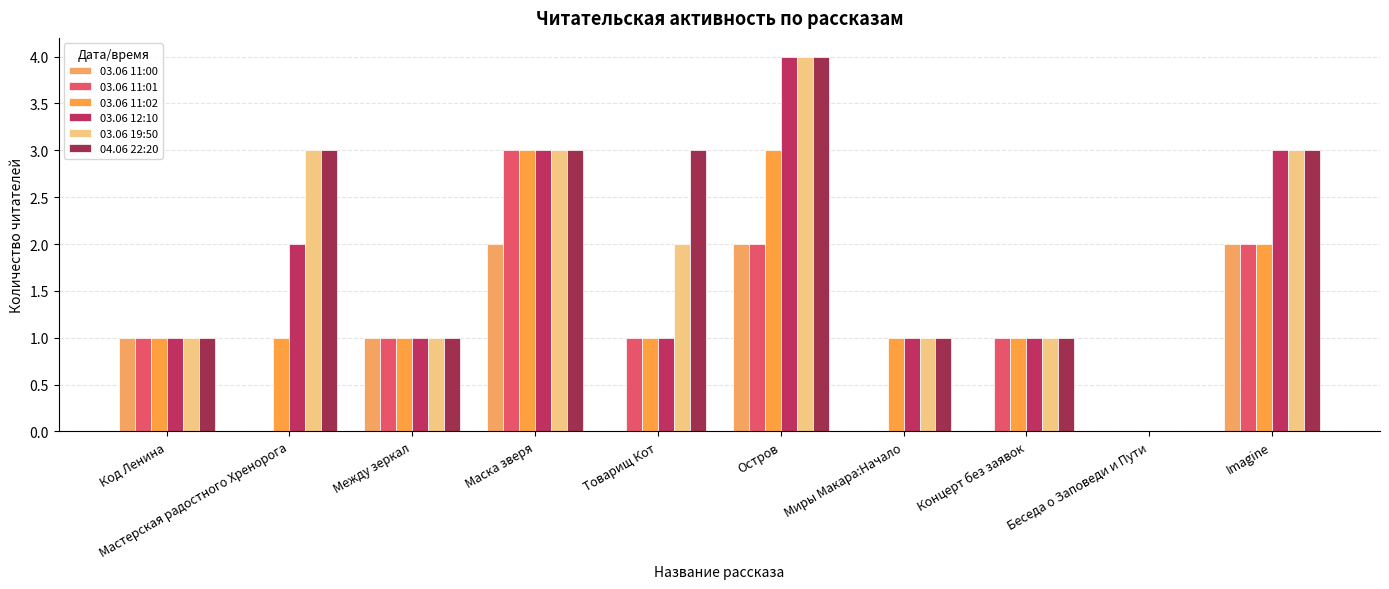

Reading left to right, transcribe all the data shown in this chart.

03.06 11:00: Код Ленина=1	Мастерская радостного Хренорога=0	Между зеркал=1	Маска зверя=2	Товарищ Кот=0	Остров=2	Миры Макара:Начало=0	Концерт без заявок=0	Беседа о Заповеди и Пути=0	Imagine=2
03.06 11:01: Код Ленина=1	Мастерская радостного Хренорога=0	Между зеркал=1	Маска зверя=3	Товарищ Кот=1	Остров=2	Миры Макара:Начало=0	Концерт без заявок=1	Беседа о Заповеди и Пути=0	Imagine=2
03.06 11:02: Код Ленина=1	Мастерская радостного Хренорога=1	Между зеркал=1	Маска зверя=3	Товарищ Кот=1	Остров=3	Миры Макара:Начало=1	Концерт без заявок=1	Беседа о Заповеди и Пути=0	Imagine=2
03.06 12:10: Код Ленина=1	Мастерская радостного Хренорога=2	Между зеркал=1	Маска зверя=3	Товарищ Кот=1	Остров=4	Миры Макара:Начало=1	Концерт без заявок=1	Беседа о Заповеди и Пути=0	Imagine=3
03.06 19:50: Код Ленина=1	Мастерская радостного Хренорога=3	Между зеркал=1	Маска зверя=3	Товарищ Кот=2	Остров=4	Миры Макара:Начало=1	Концерт без заявок=1	Беседа о Заповеди и Пути=0	Imagine=3
04.06 22:20: Код Ленина=1	Мастерская радостного Хренорога=3	Между зеркал=1	Маска зверя=3	Товарищ Кот=3	Остров=4	Миры Макара:Начало=1	Концерт без заявок=1	Беседа о Заповеди и Пути=0	Imagine=3